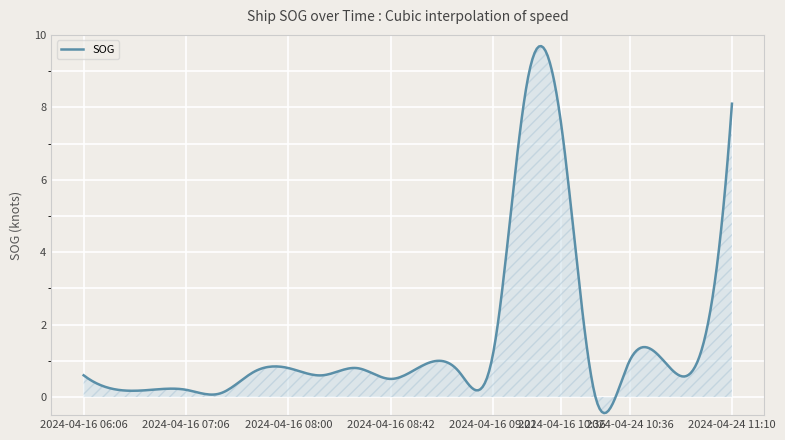

What is the difference between the maximum and minimum values?

10.1